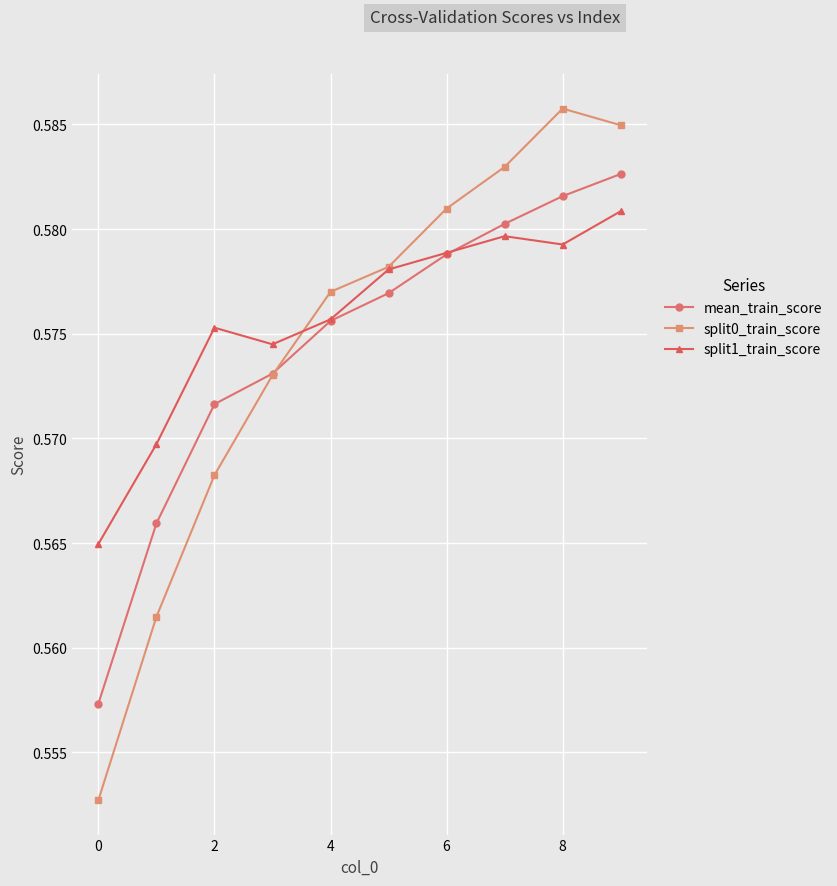

Rank the series by their maximum value, from lowest to highest.

split1_train_score, mean_train_score, split0_train_score